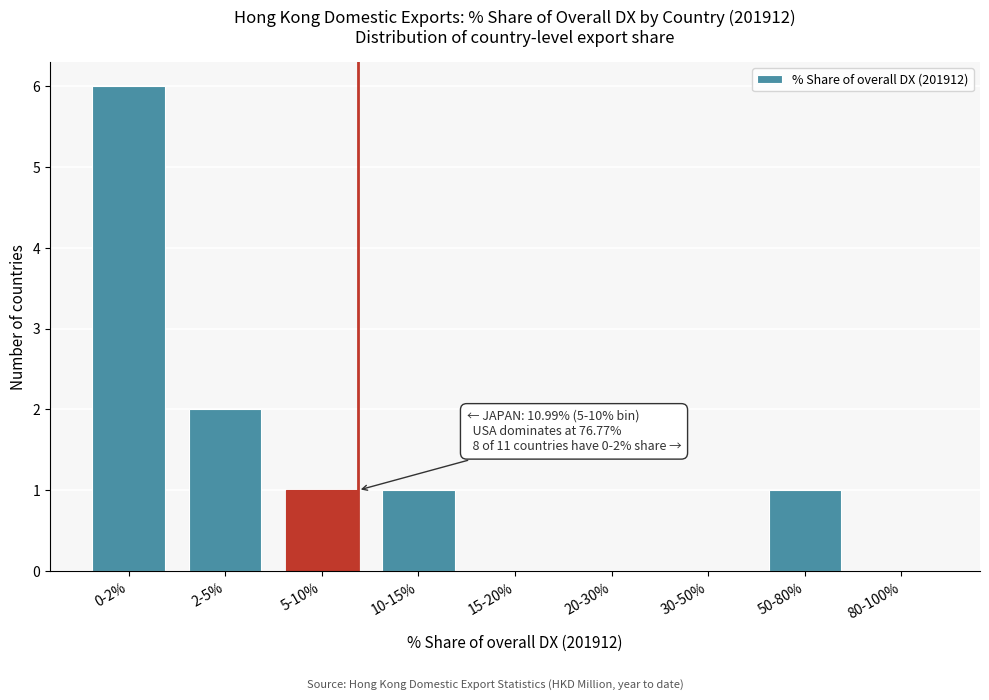

Reading right to left, extract all data points from this chart.

80-100%=0	50-80%=1	30-50%=0	20-30%=0	15-20%=0	10-15%=1	5-10%=1	2-5%=2	0-2%=6